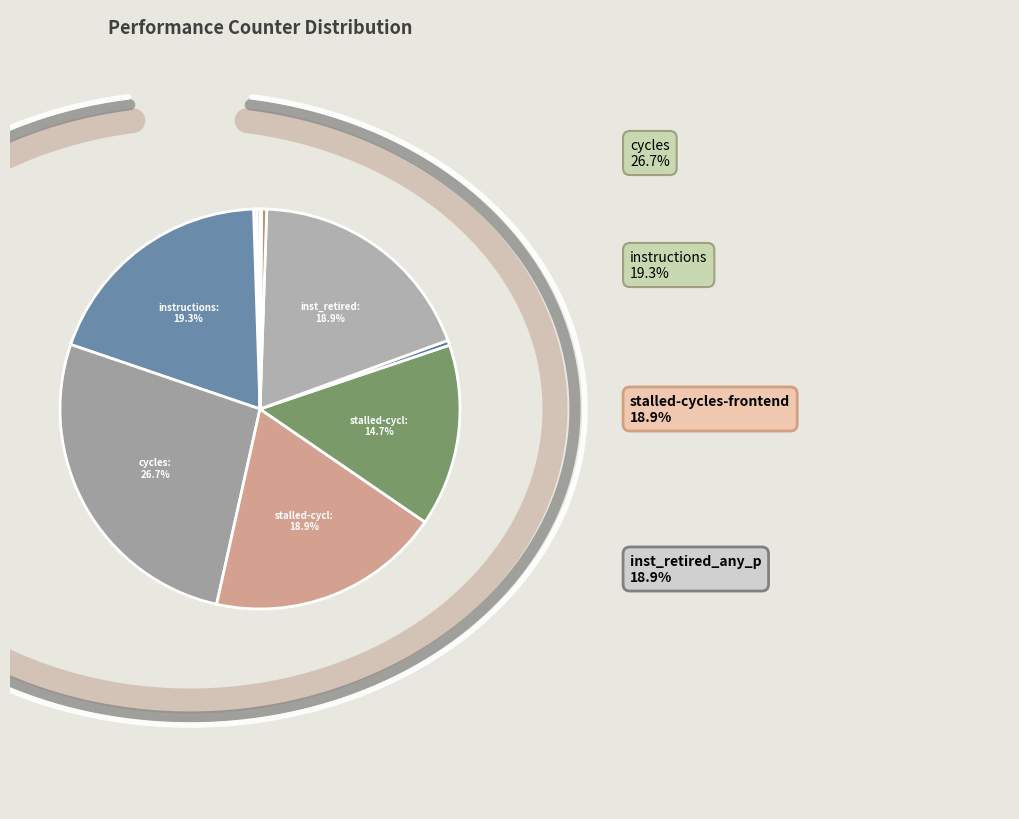

To the nearest percent, what is the difference between the largest and smallest slice percentages?

27%